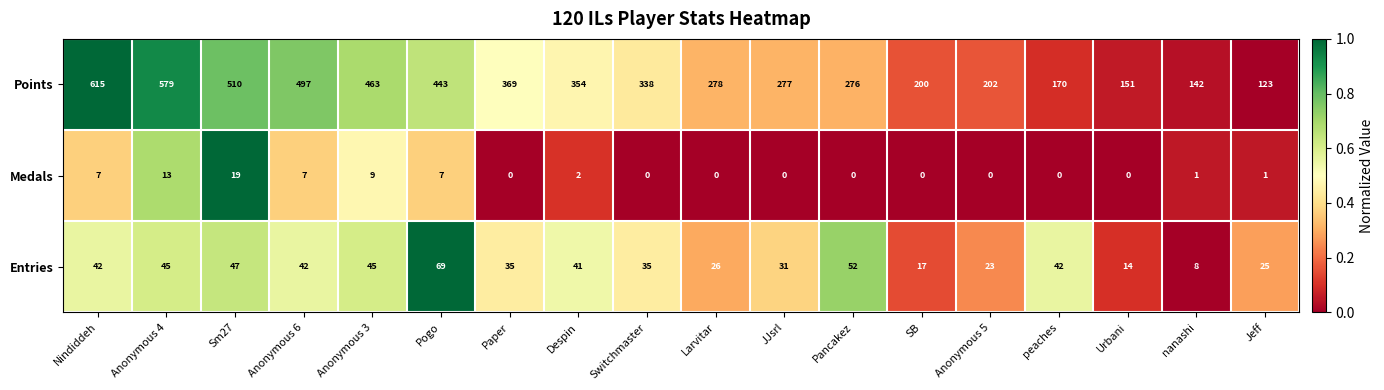

What is the sum of all Points values?

5987